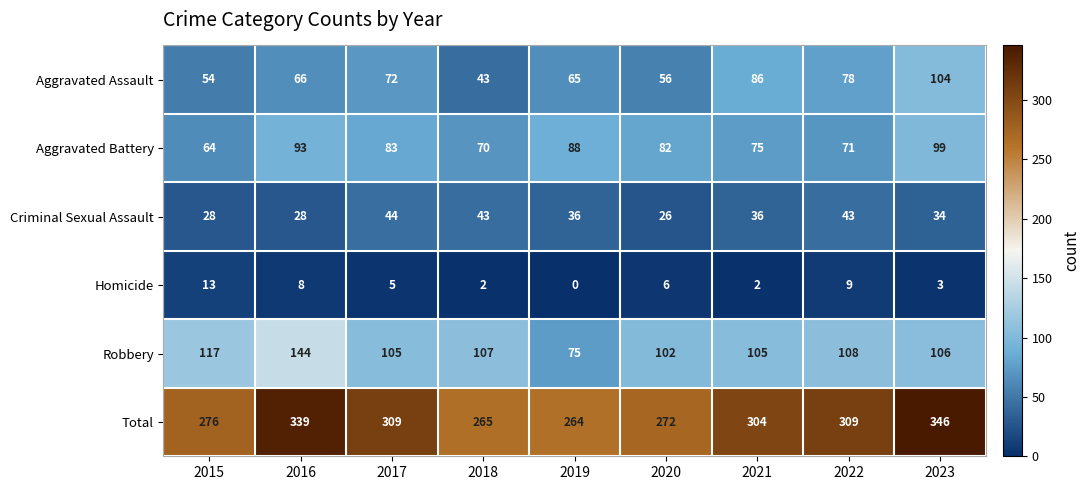

What is the difference between the maximum and minimum values in the Homicide series?

13